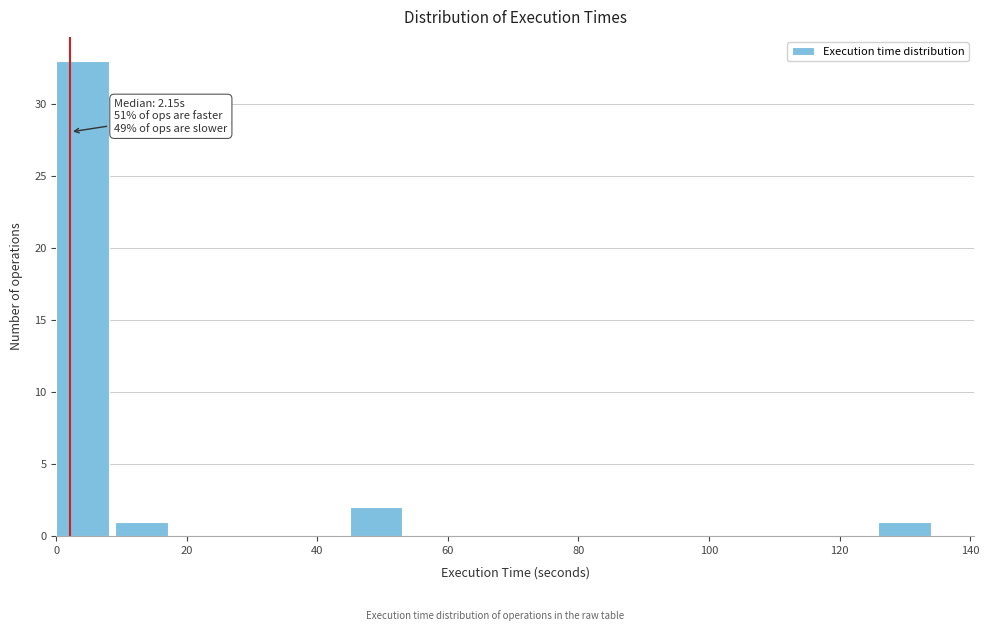

Which range on the x-axis has the tallest bar?

0 to 8